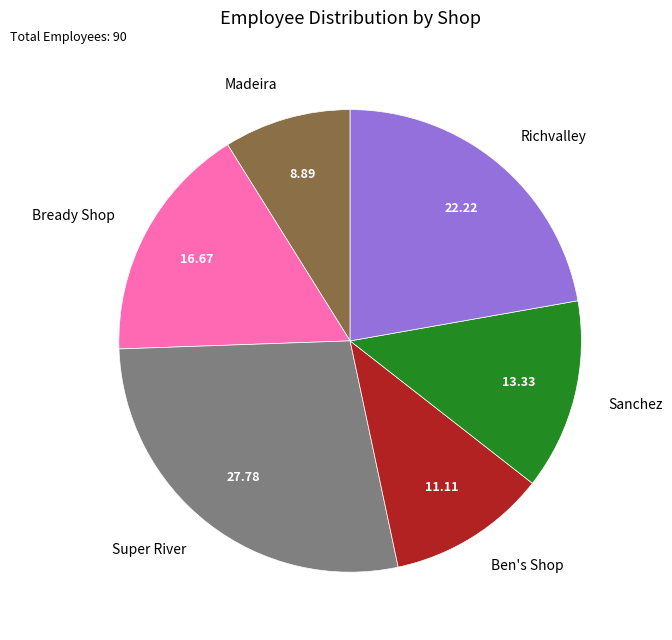

Is there any slice that represents more than half of the pie?

No